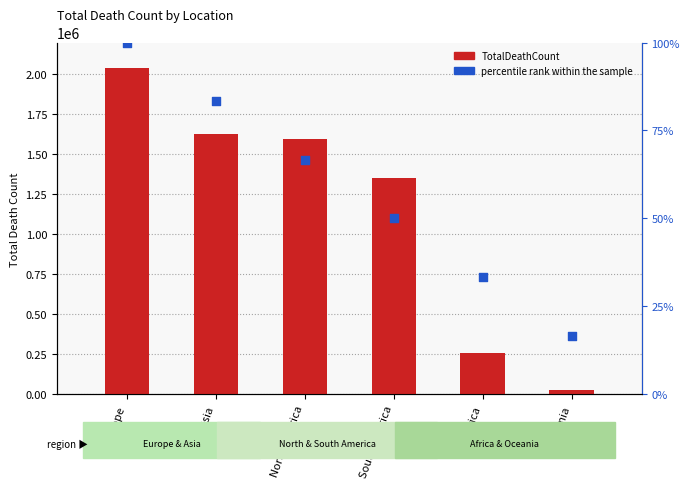

Which series contains the highest Y value?

TotalDeathCount